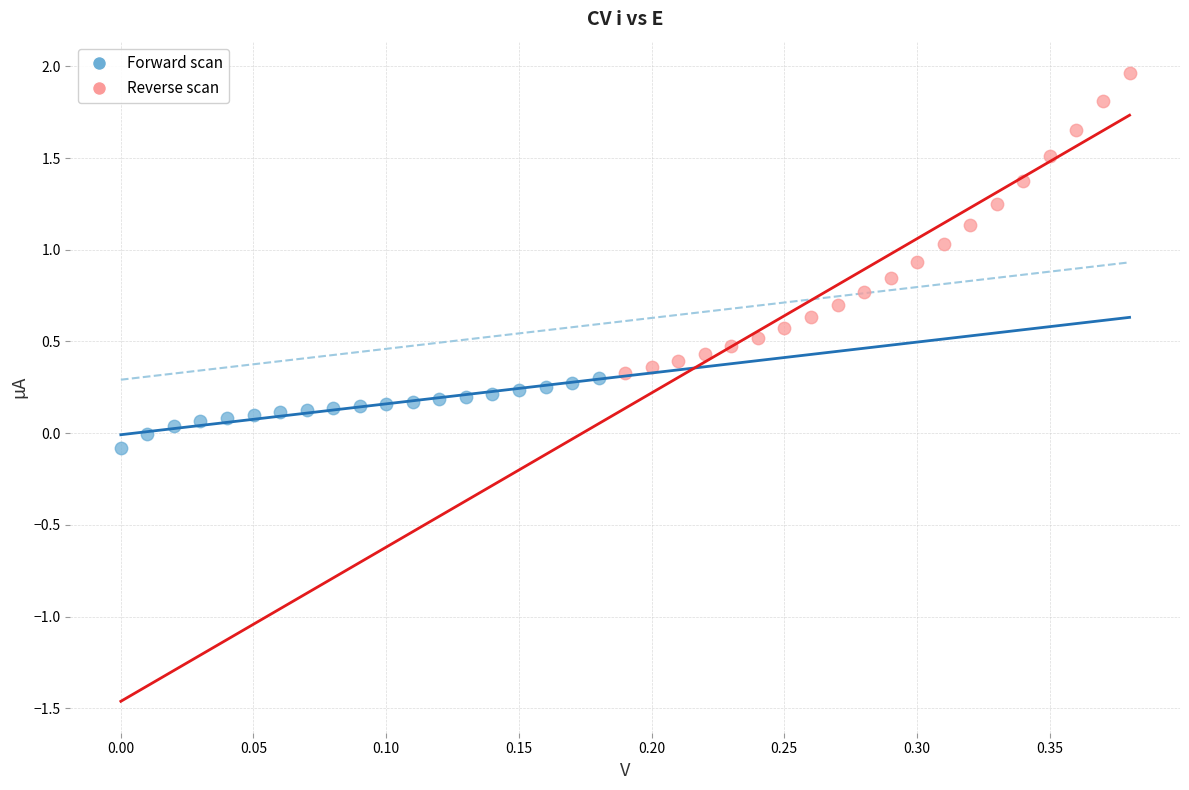

What are all the series names shown in the legend?

Forward scan, Reverse scan